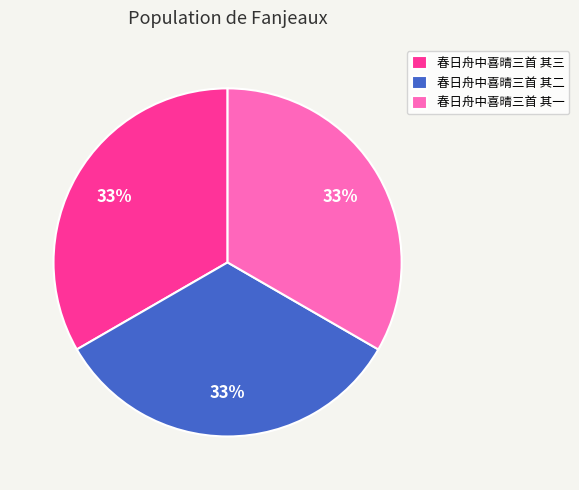

True or false: 春日舟中喜晴三首 其三 accounts for 42% of the total.

False